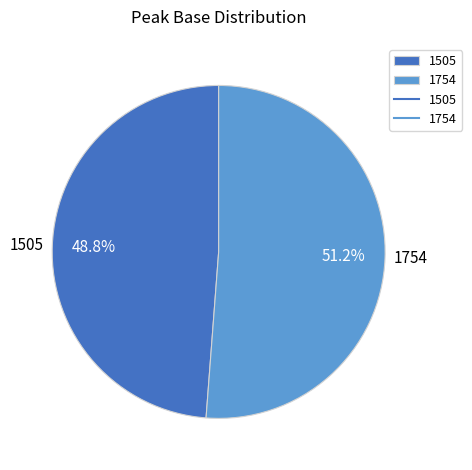

Between 1754 and 1505, which is larger?

1754